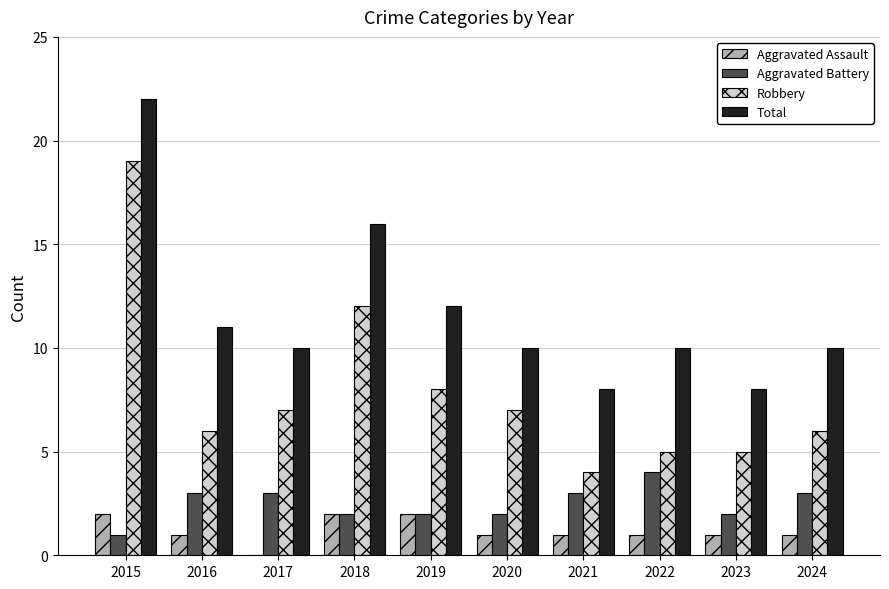

Reading left to right, extract all data points from this chart.

Aggravated Assault: 2	1	0	2	2	1	1	1	1	1
Aggravated Battery: 1	3	3	2	2	2	3	4	2	3
Robbery: 19	6	7	12	8	7	4	5	5	6
Total: 22	11	10	16	12	10	8	10	8	10